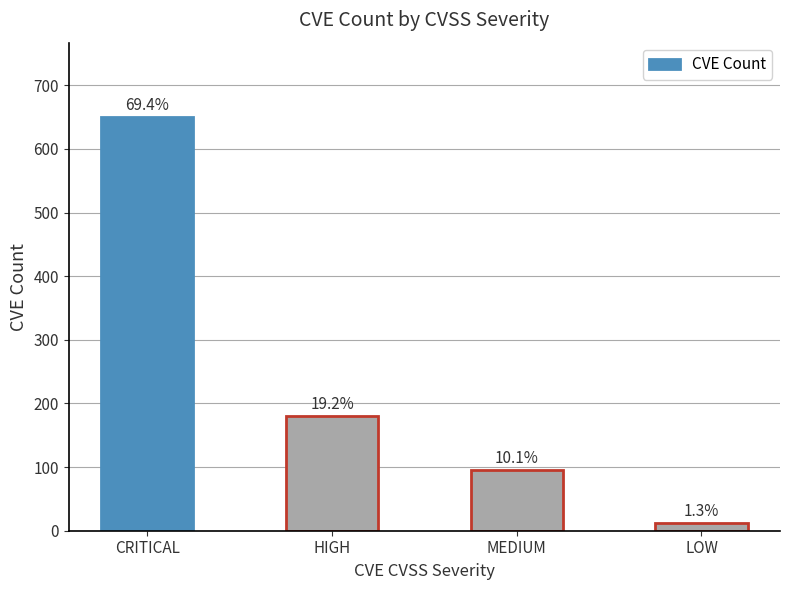

What is the change in value from MEDIUM to LOW?

-83